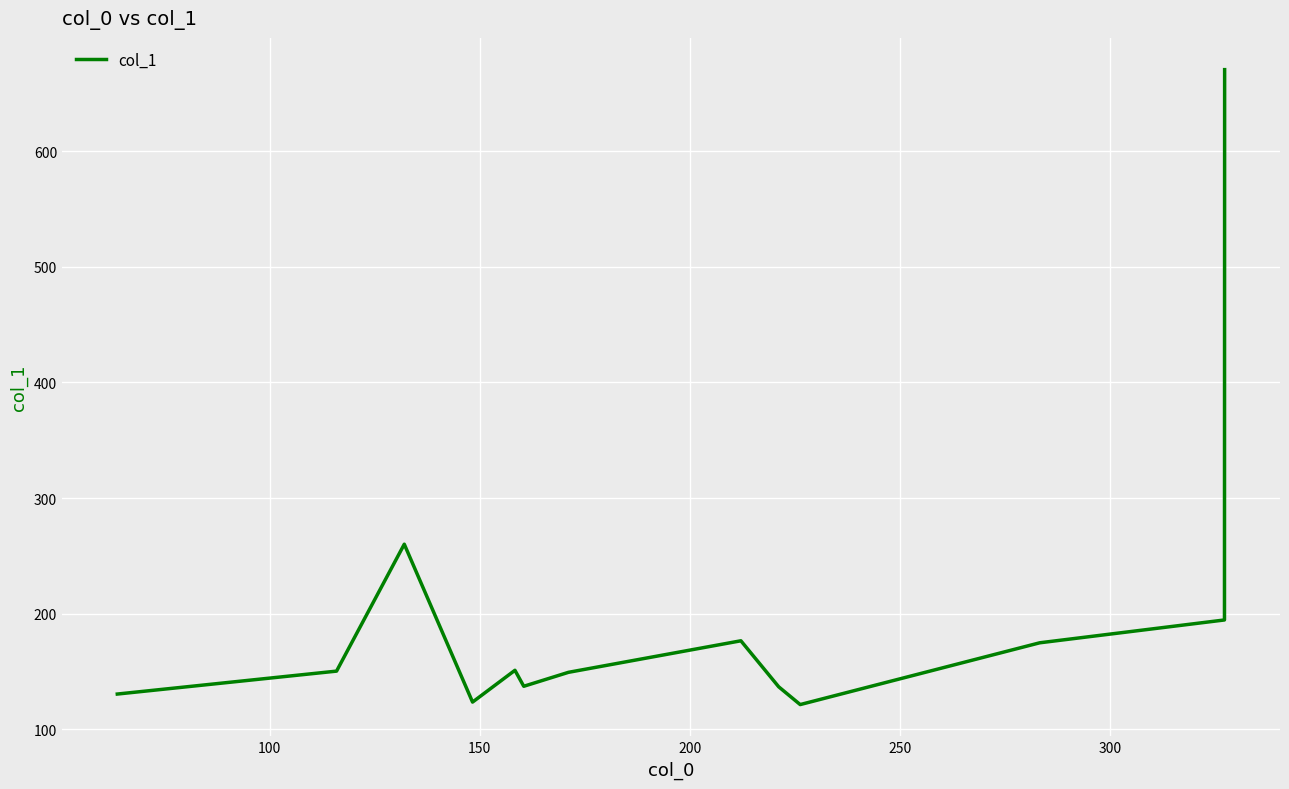

True or false: the data has more than 1 interior local peaks.

True